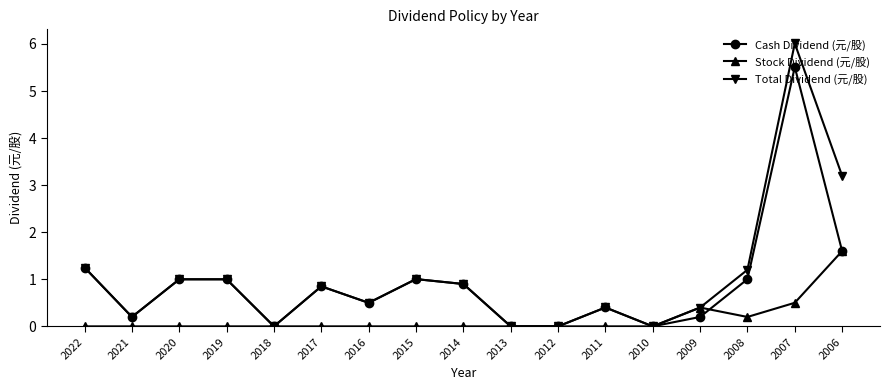

Count the number of categories in the chart.

17